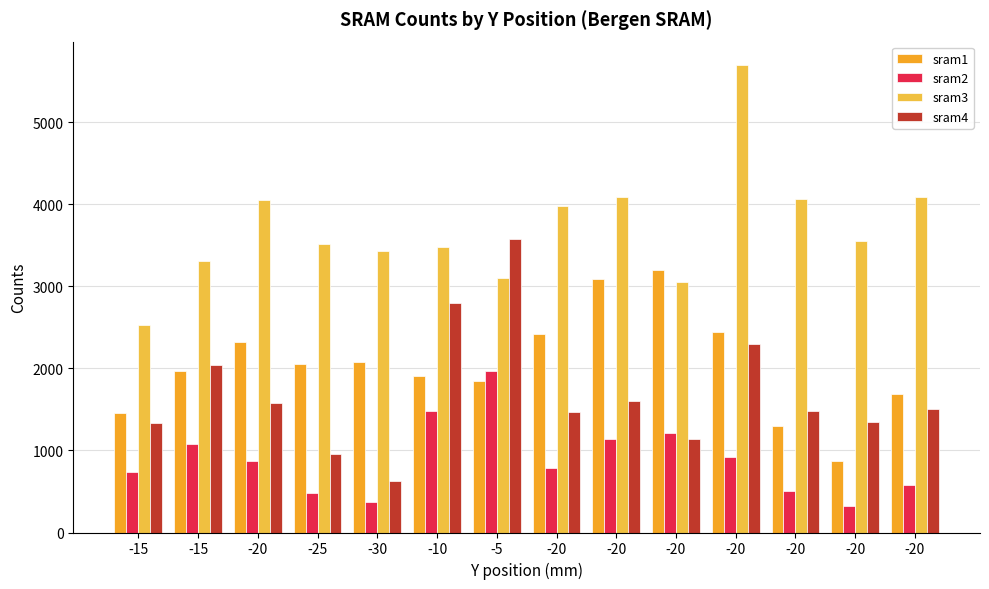

Are the bars grouped side by side (vs. stacked)?

Yes